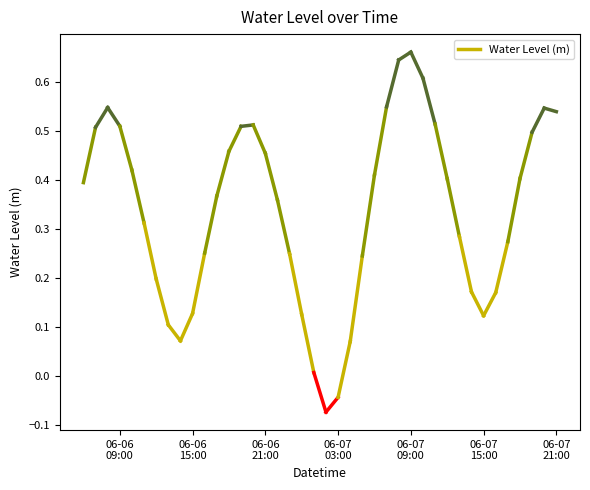

At which category does the data reach its first local valley?

2025-06-06 14:00:00